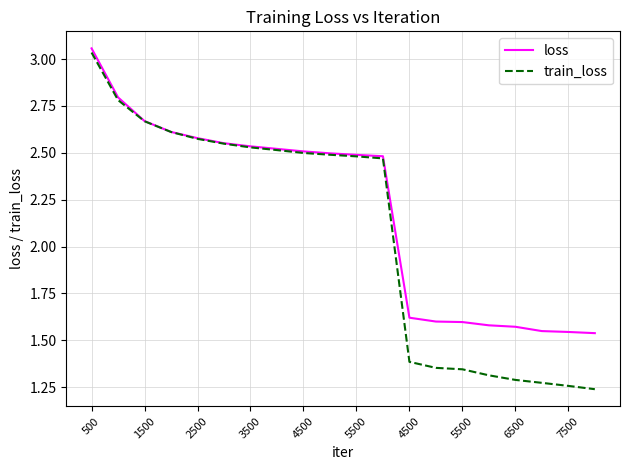

Which series has the largest range (max minus min)?

train_loss